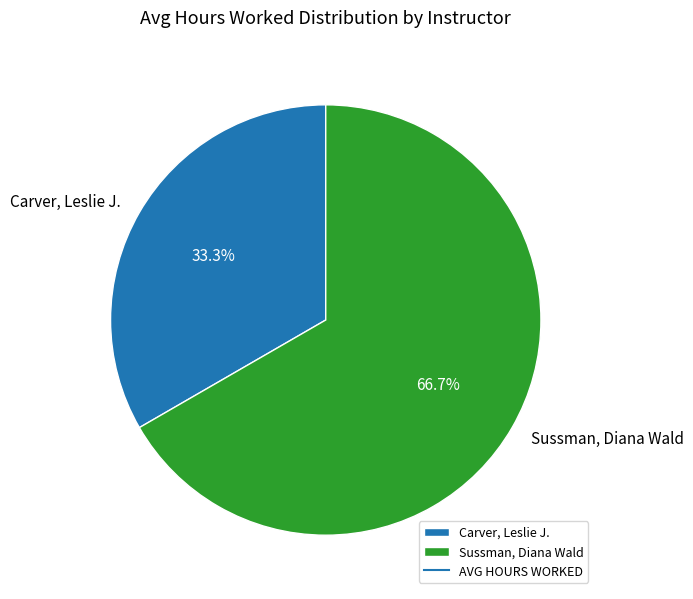

Rank the categories by value from lowest to highest.

Carver, Leslie J., Sussman, Diana Wald